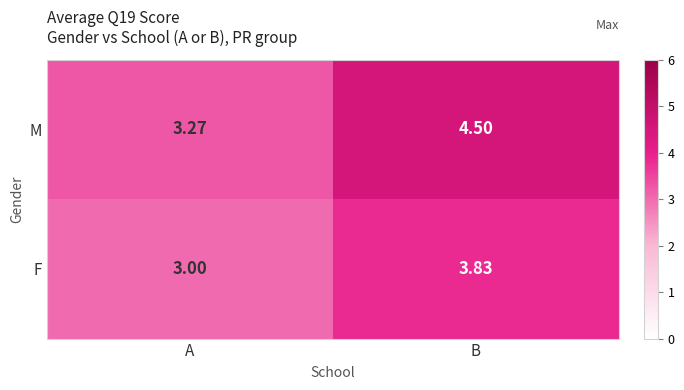

At B, list the series in order from largest to smallest.

M, F